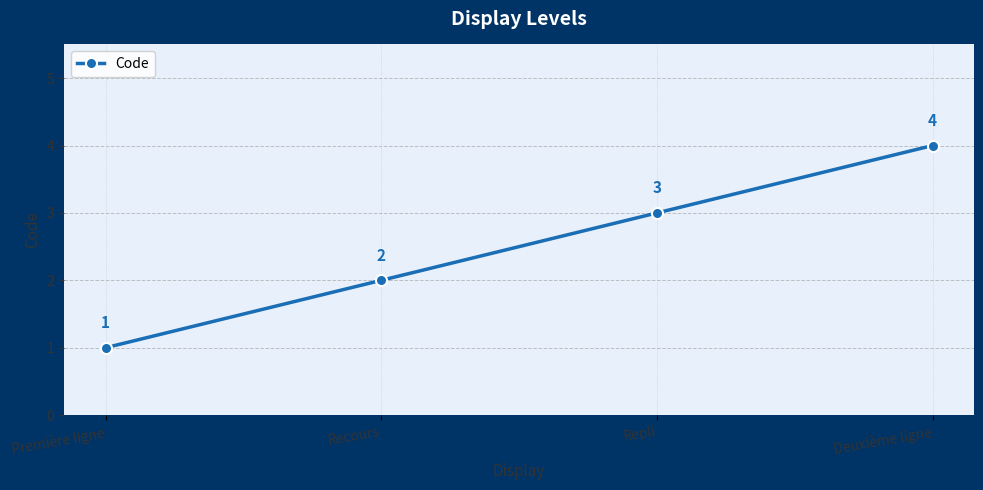

Reading left to right, list all the values displayed in this chart.

1	2	3	4